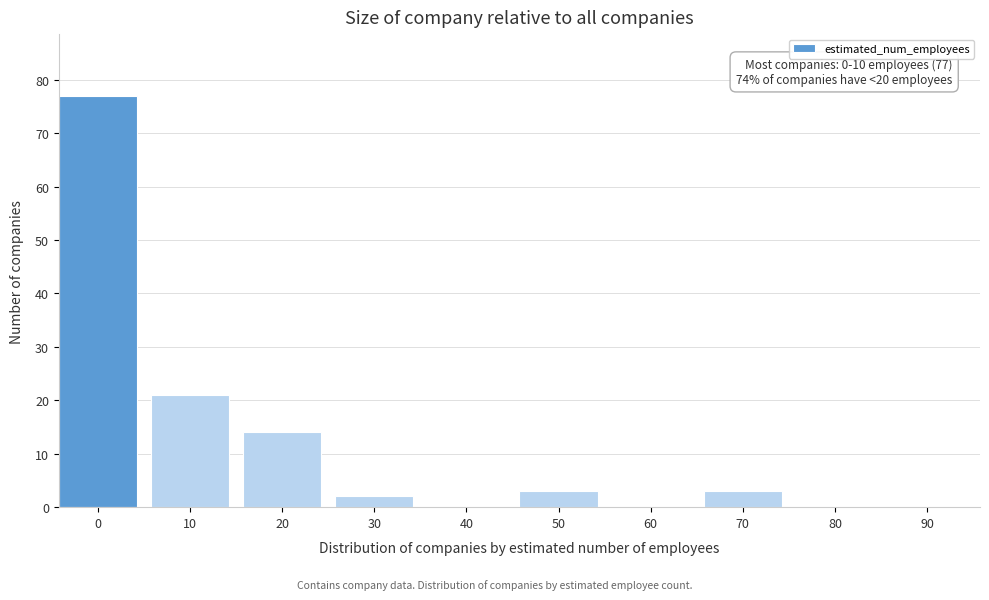

Reading left to right, extract all data points from this chart.

0=77	10=21	20=14	30=2	40=0	50=3	60=0	70=3	80=0	90=0